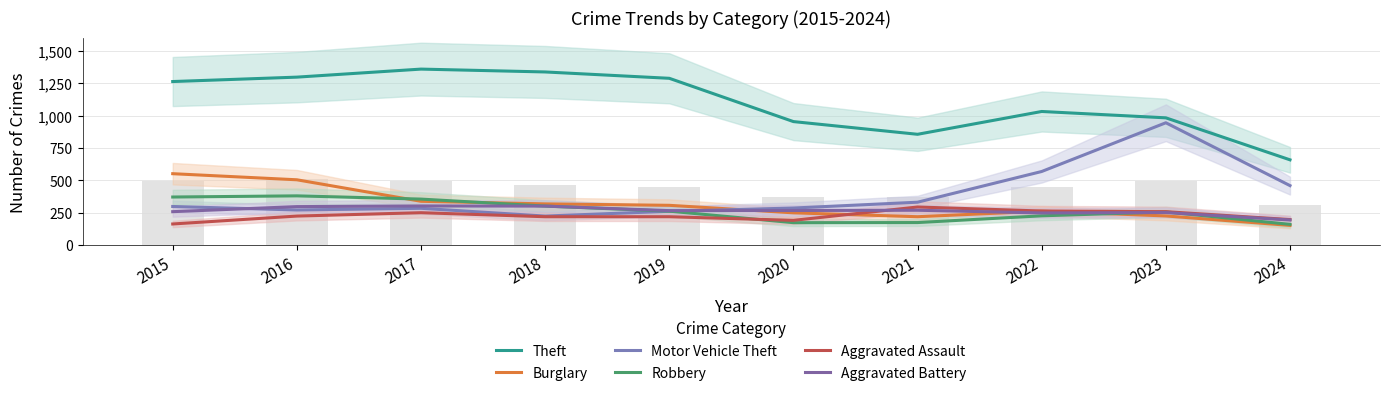

At which label is Motor Vehicle Theft closest to 585?

2022